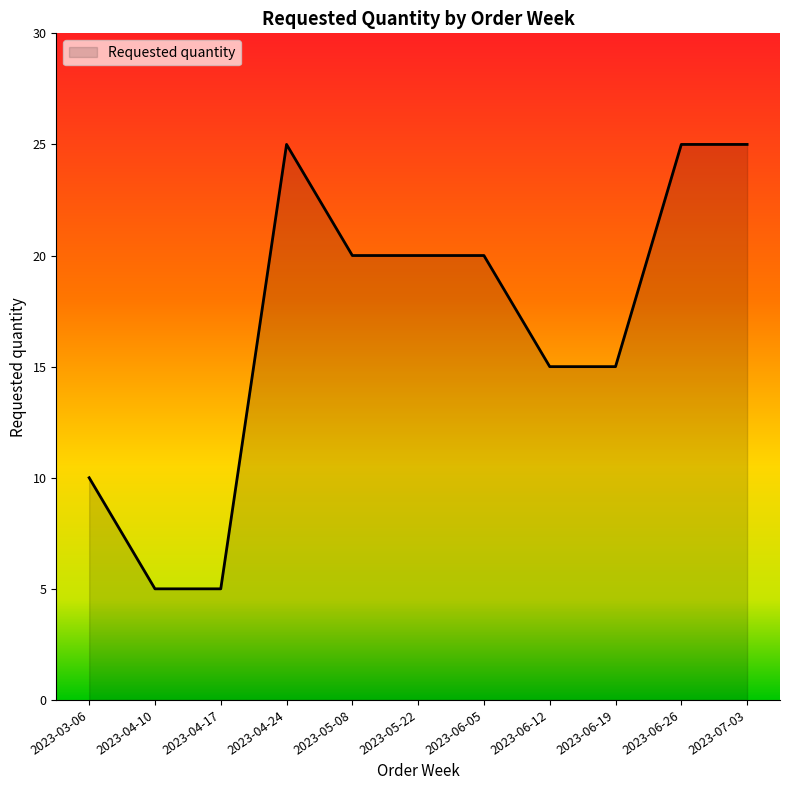

True or false: the data shows 5 at 2023-04-17.

True